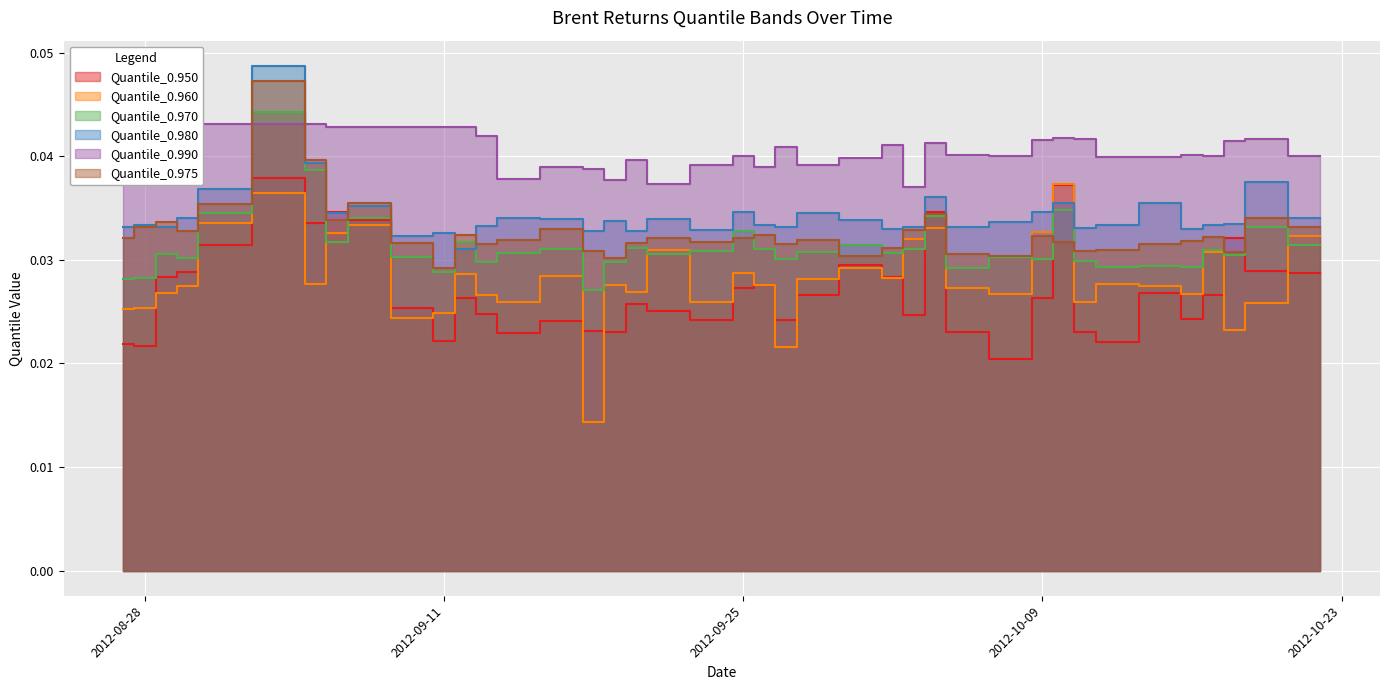

Rank the series by their maximum value, from highest to lowest.

Quantile_0.980, Quantile_0.975, Quantile_0.970, Quantile_0.990, Quantile_0.950, Quantile_0.960